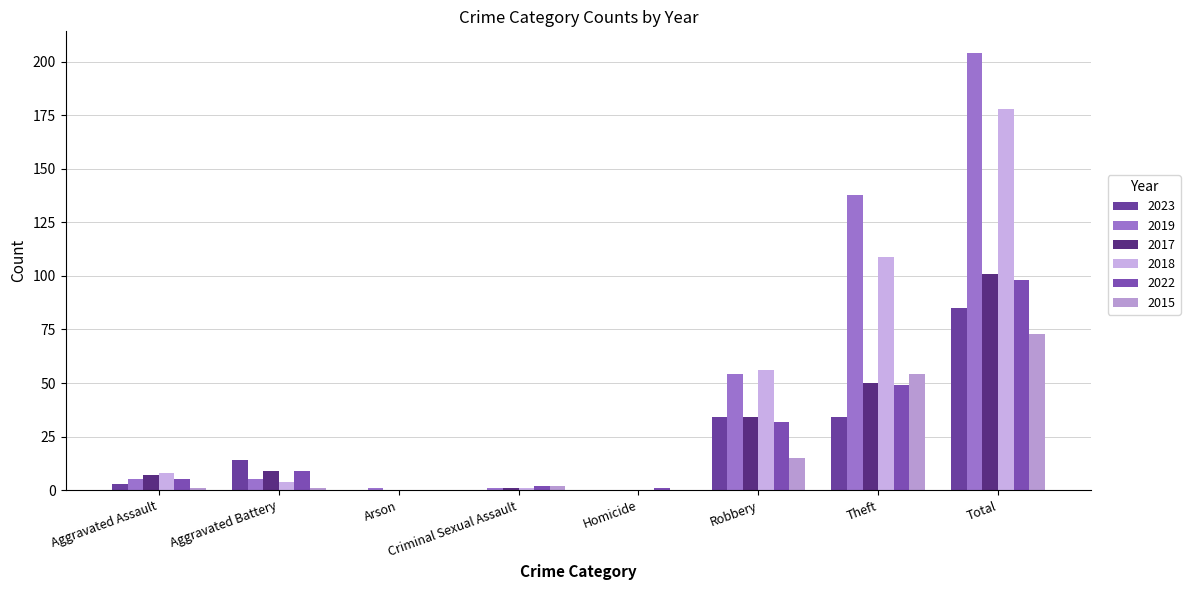

Which series has the widest spread of values?

2019